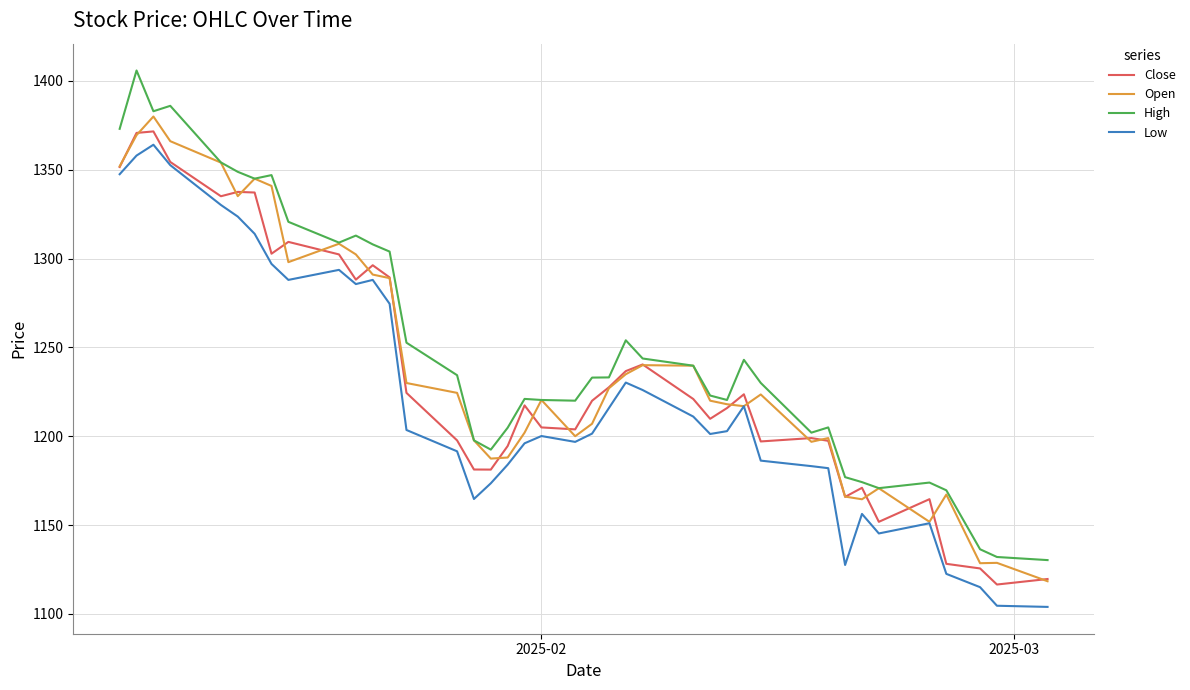

How many categories are shown in the chart?

40